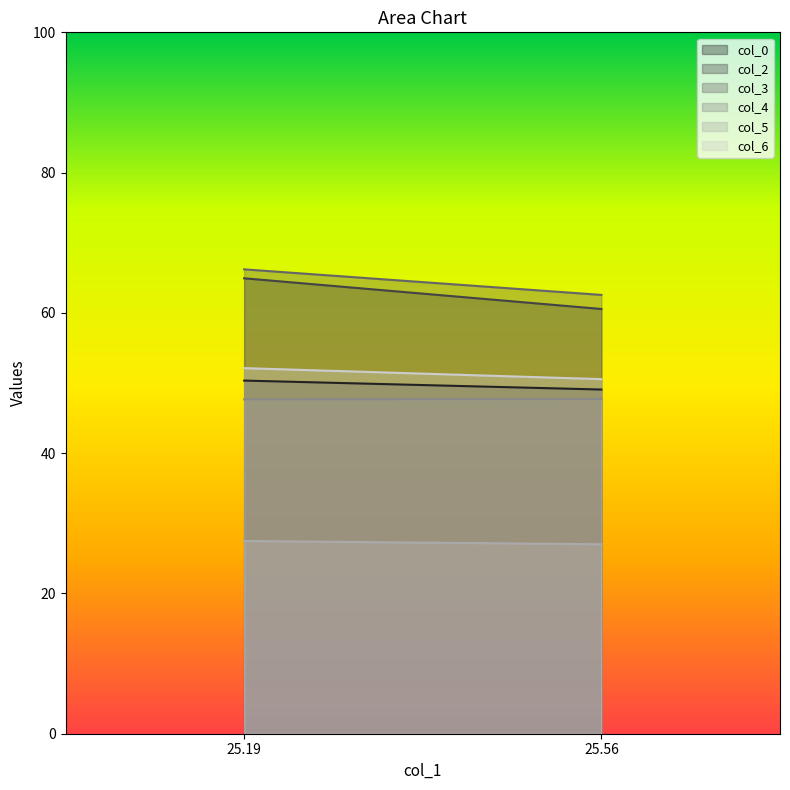

Is the value of col_4 at 25.19270833 greater than the value of col_5 at 25.19270833?

Yes